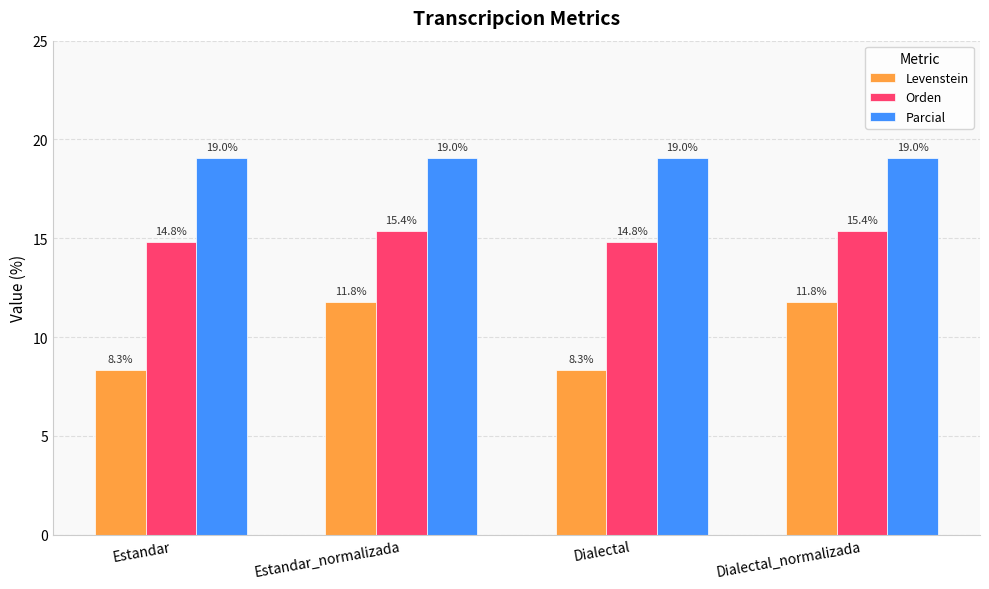

What is the value of the Orden bar at the 3rd from the left?

14.8